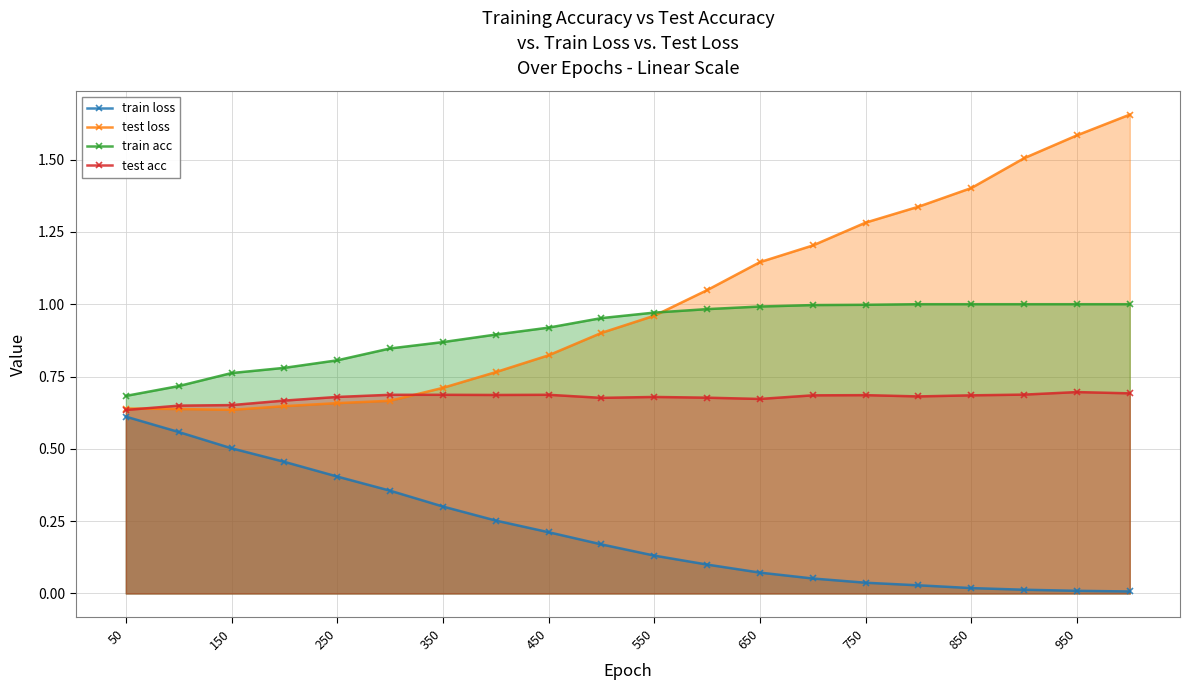

Rank the series by their maximum value, from lowest to highest.

train loss, test acc, train acc, test loss